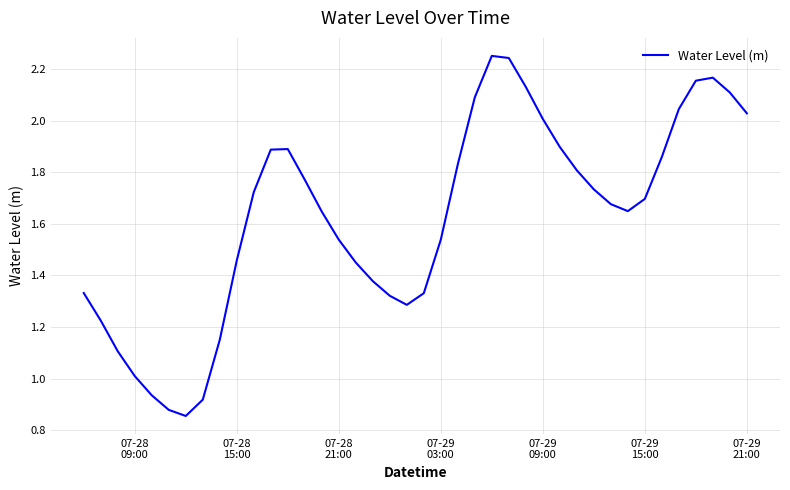

How many distinct data groups are displayed?

1